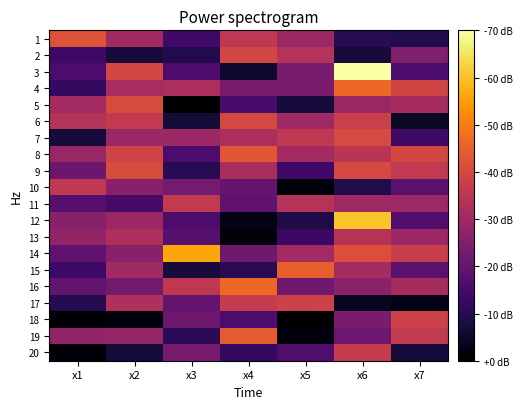

How many series are shown in this chart?

20